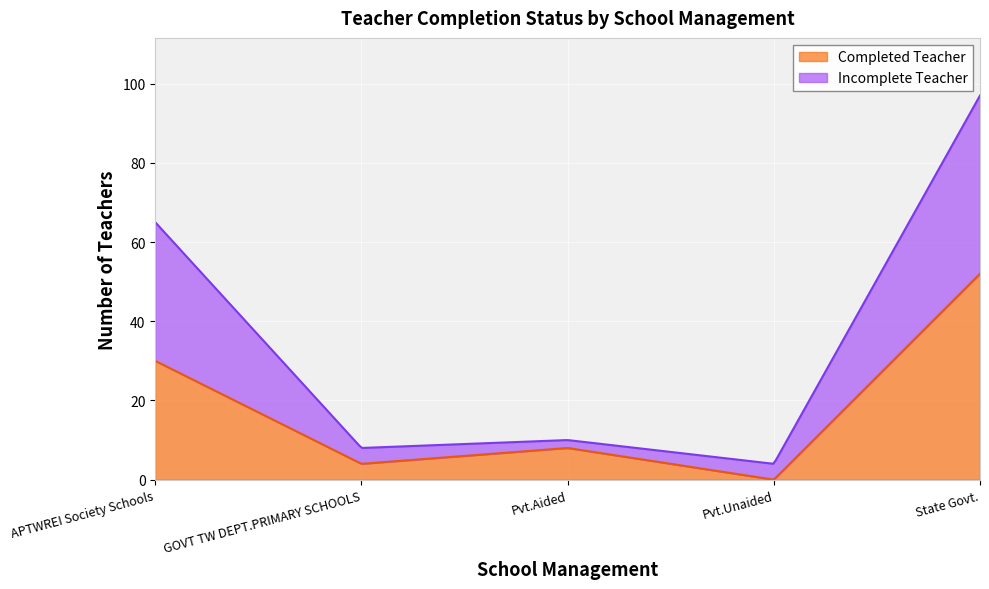

At which label is Incomplete Teacher closest to 23?

APTWREI Society Schools